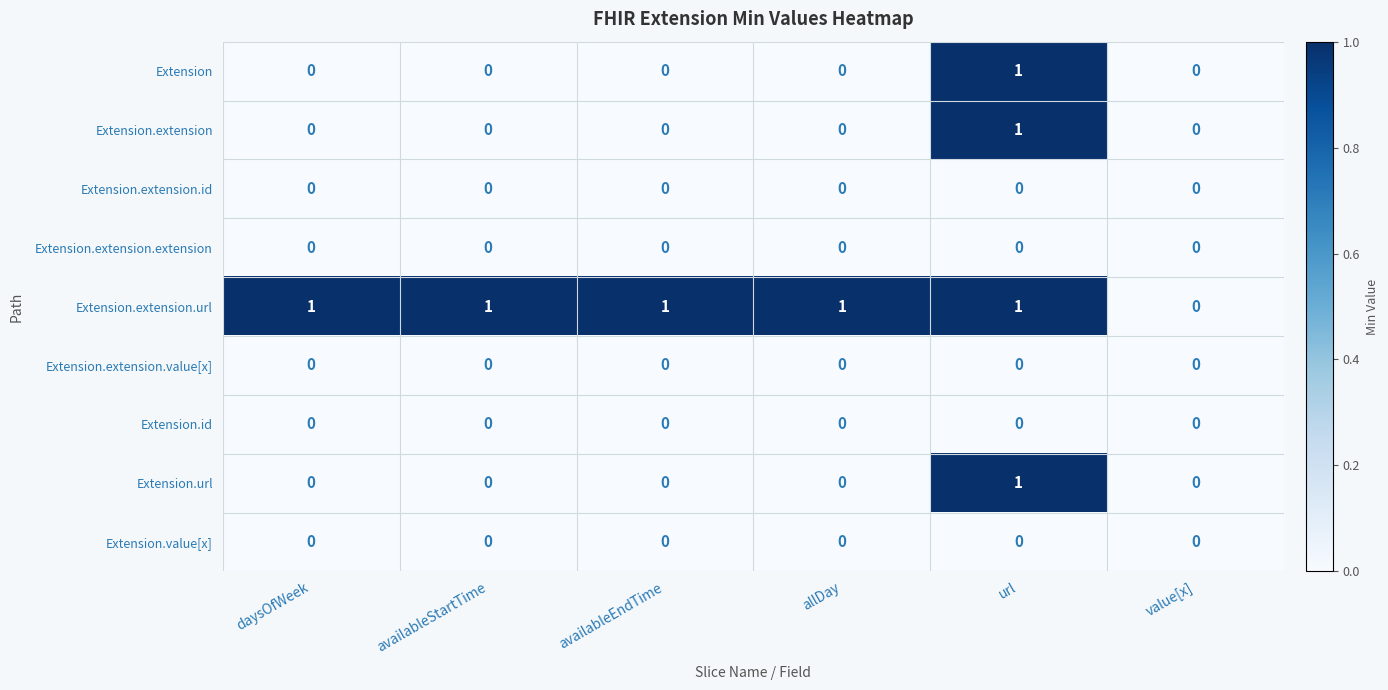

True or false: Extension.url has a value of 0 at availableEndTime.

True